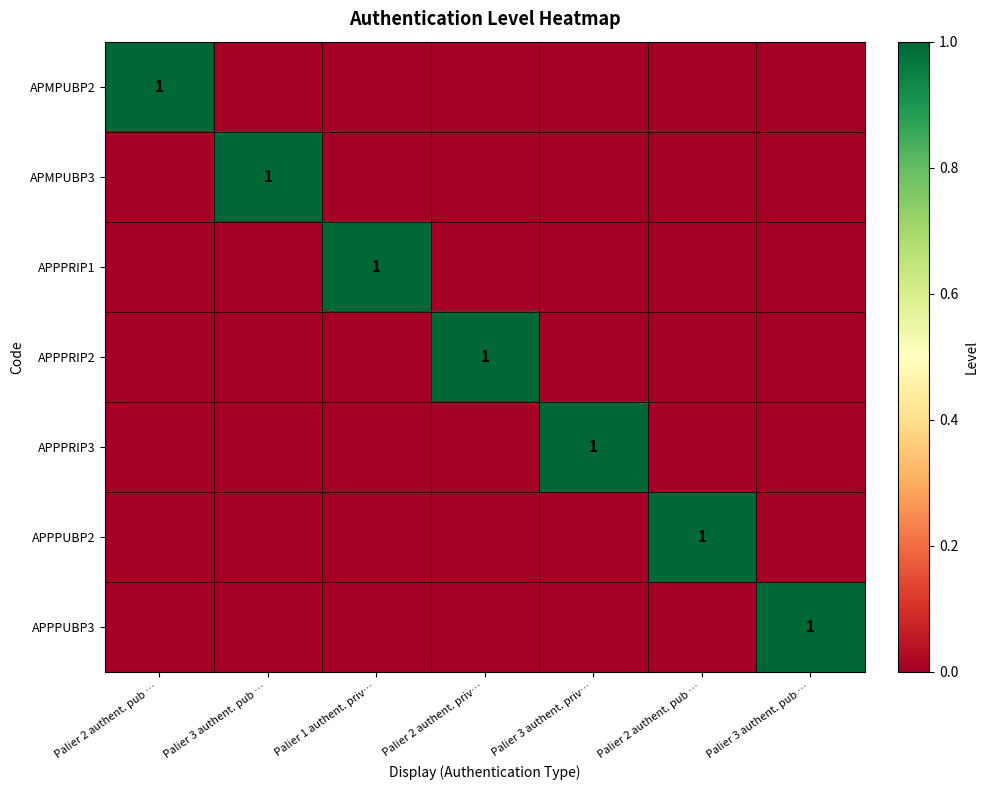

What is the spread (max minus min) of values at Palier 2 authent. priv…?

1